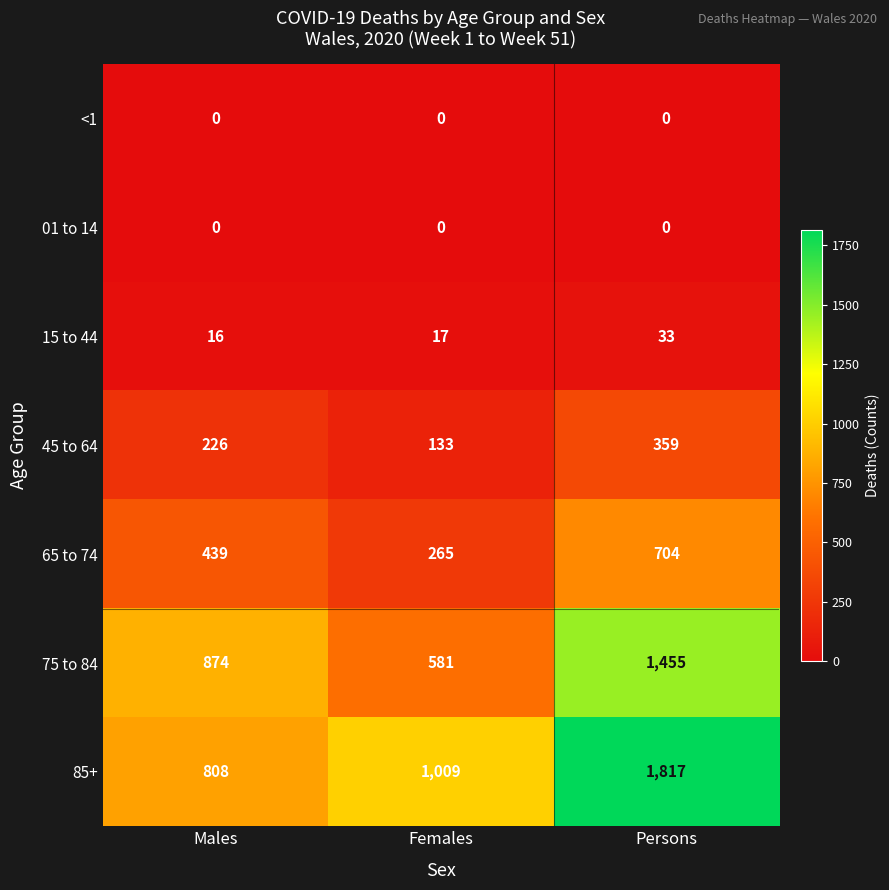

Between Males and Females, which series saw the biggest shift?

75 to 84